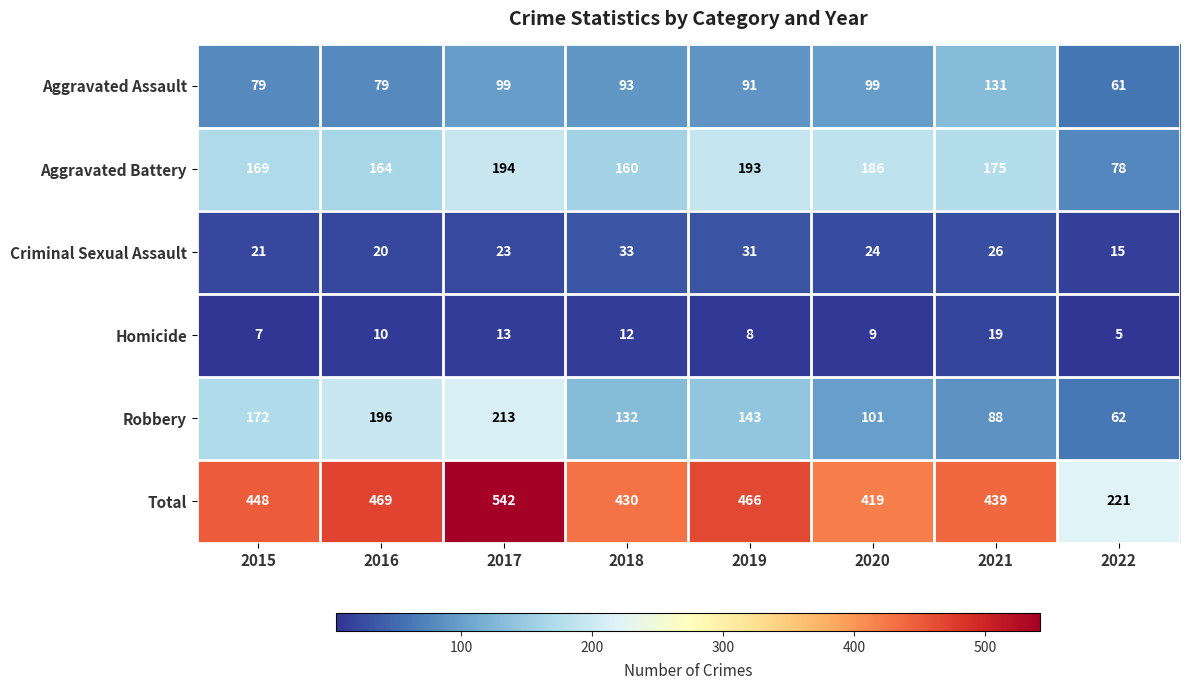

The Total series shows 794 at 2015. True or false?

False